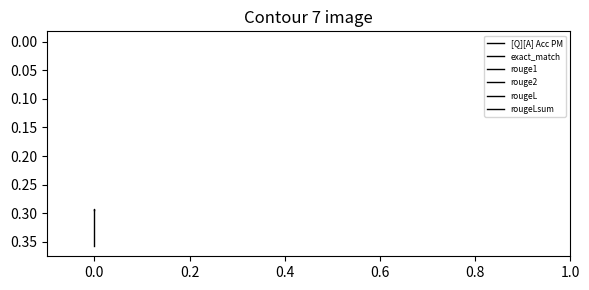

Which series changed the most between −0.2 and 0.0?

[Q][A] Acc PM